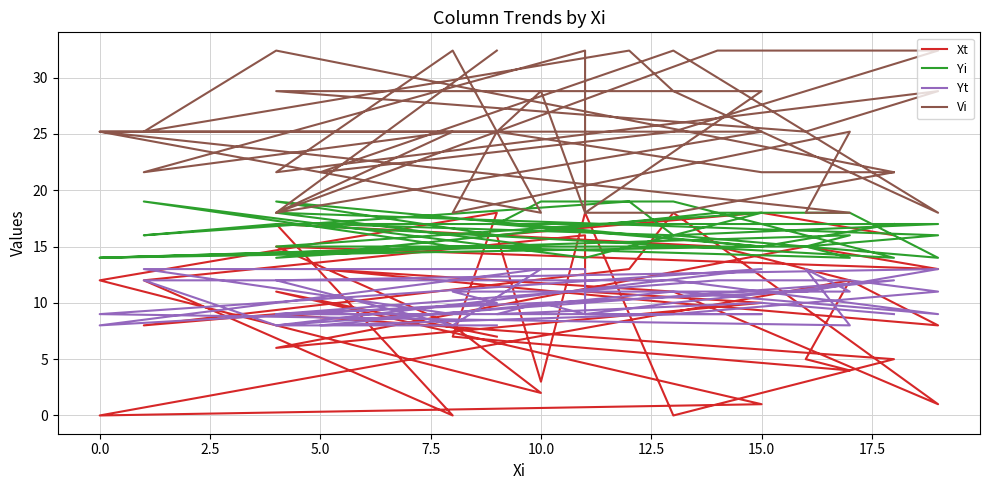

The Vi series shows 49.9 at 22. True or false?

False